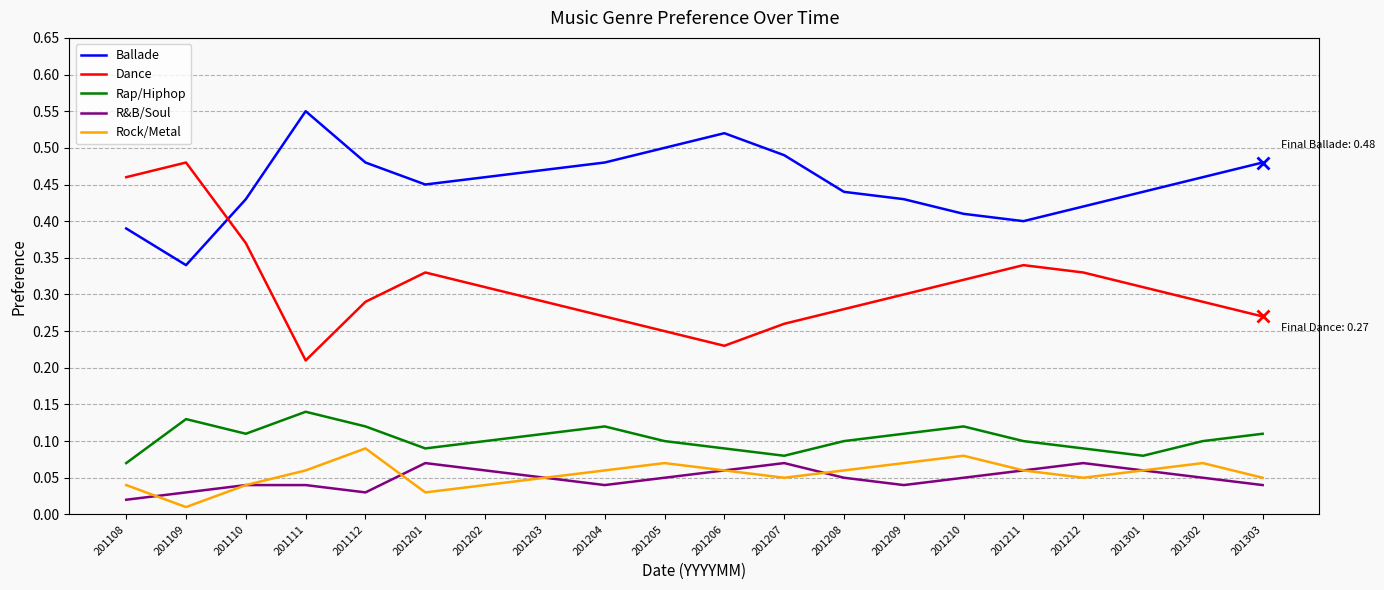

Is it true that Ballade equals 0.5 at 201203?

True